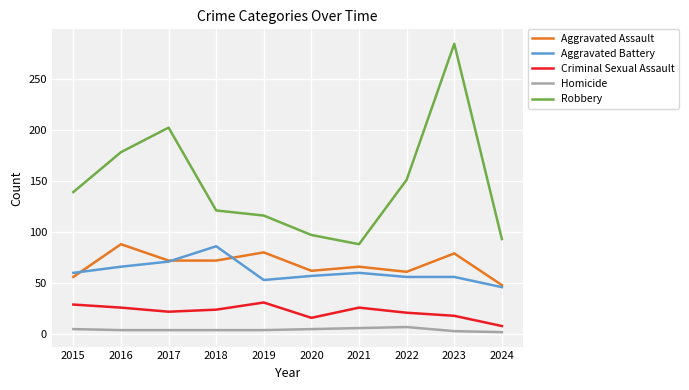

What is the maximum value for Homicide?

7